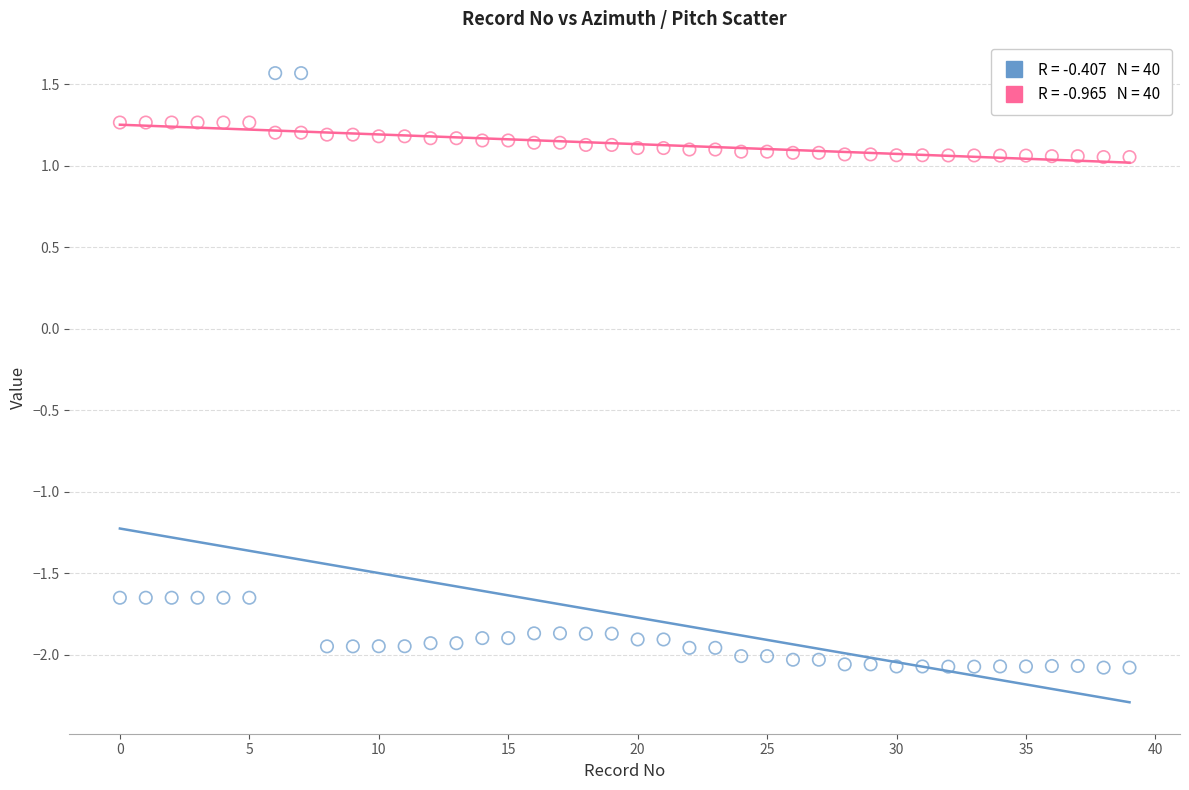

Across all data points, what is the range of Y values (max minus min)?

3.6